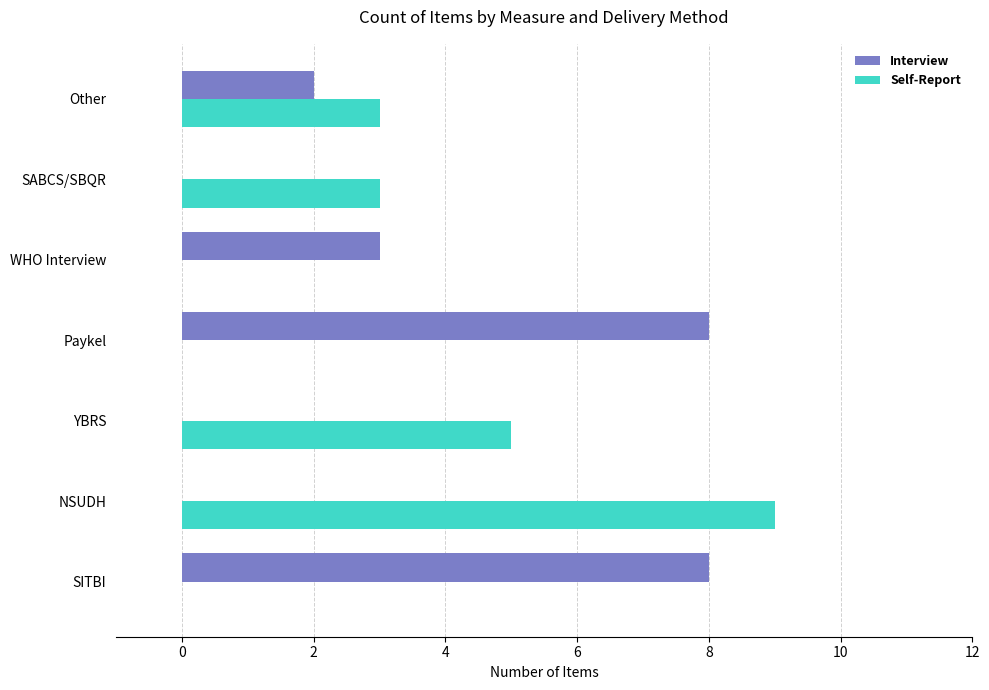

At which category is the sum across all series the highest?

NSUDH